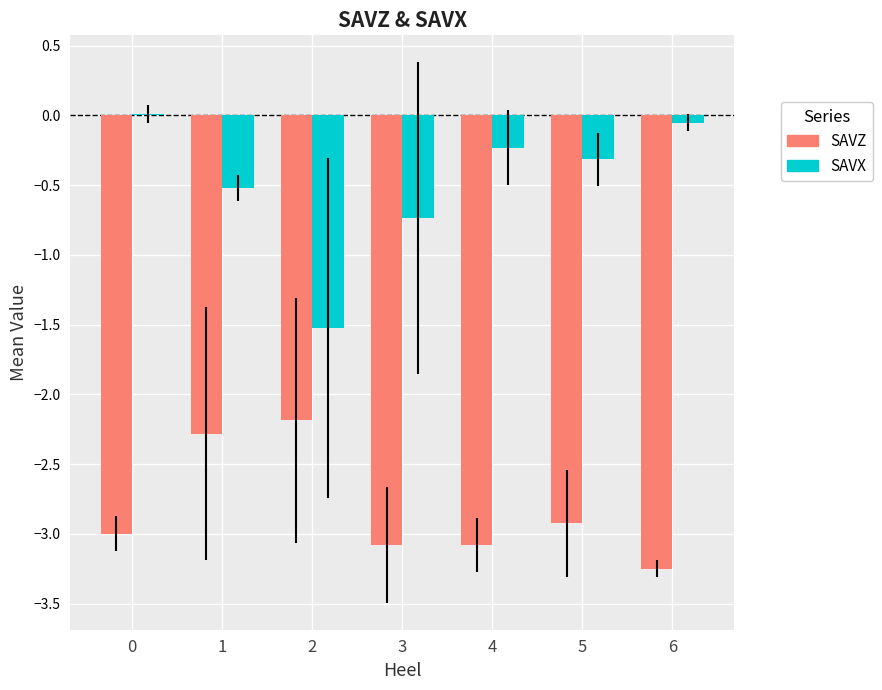

How many positive values does the SAVX series have?

1